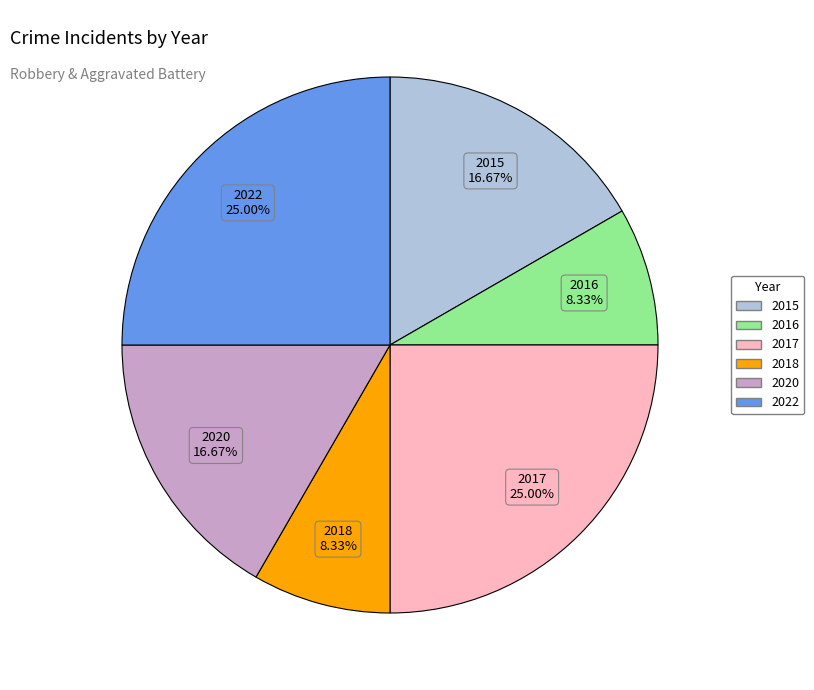

Approximately how many times larger is the value at 2017 compared to 2018?

3.0